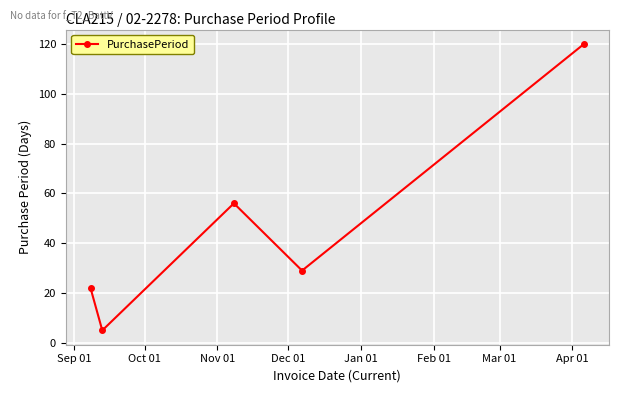

What is the average value?

46